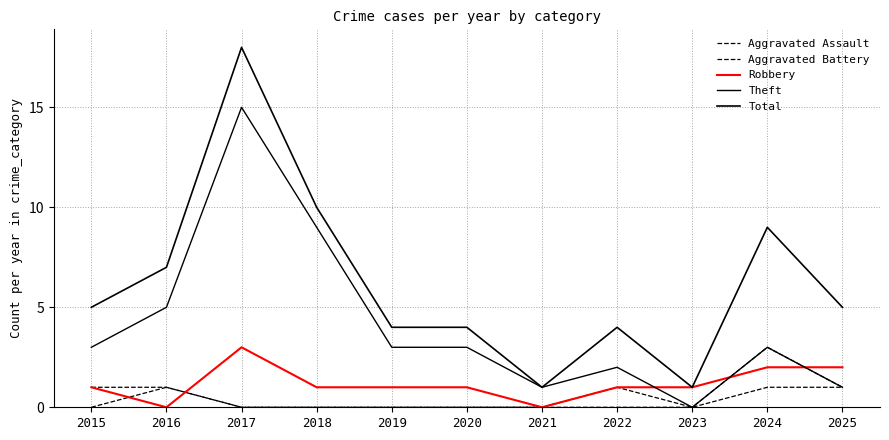

How many lines are shown in the chart?

5